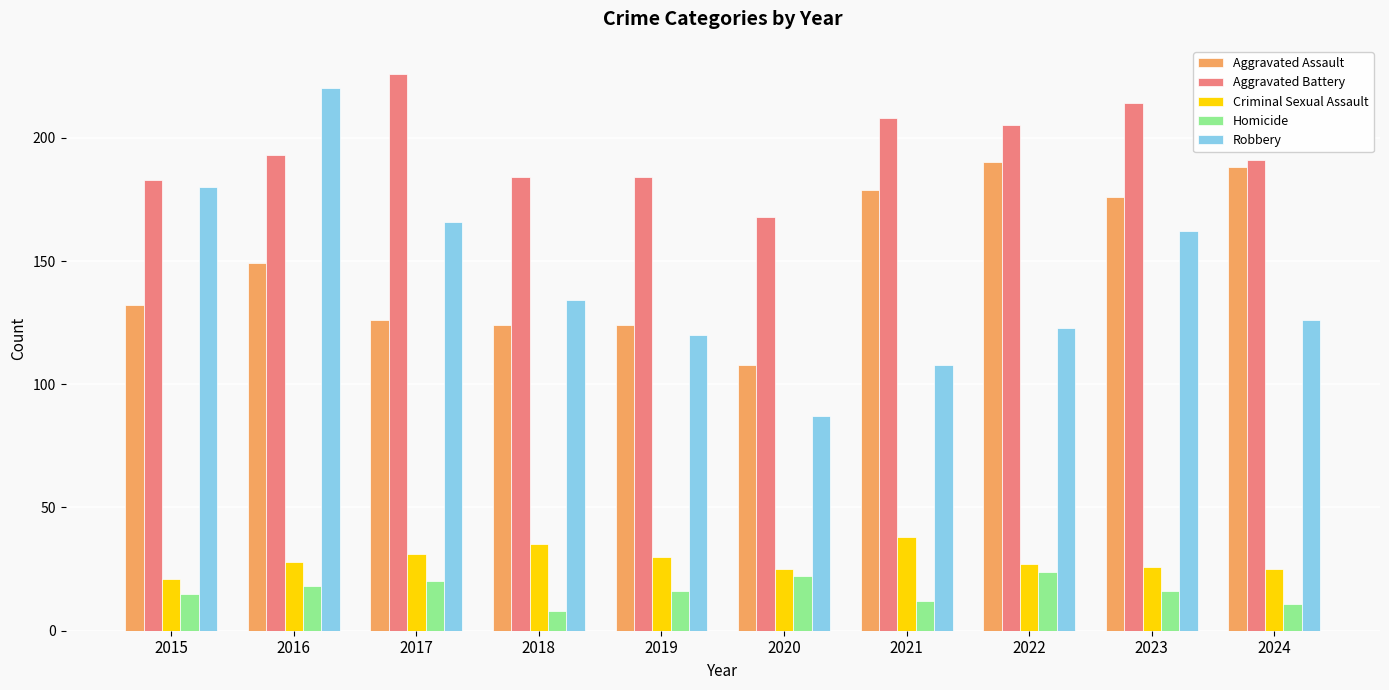

Reading left to right, transcribe all the data shown in this chart.

Aggravated Assault: 132	149	126	124	124	108	179	190	176	188
Aggravated Battery: 183	193	226	184	184	168	208	205	214	191
Criminal Sexual Assault: 21	28	31	35	30	25	38	27	26	25
Homicide: 15	18	20	8	16	22	12	24	16	11
Robbery: 180	220	166	134	120	87	108	123	162	126